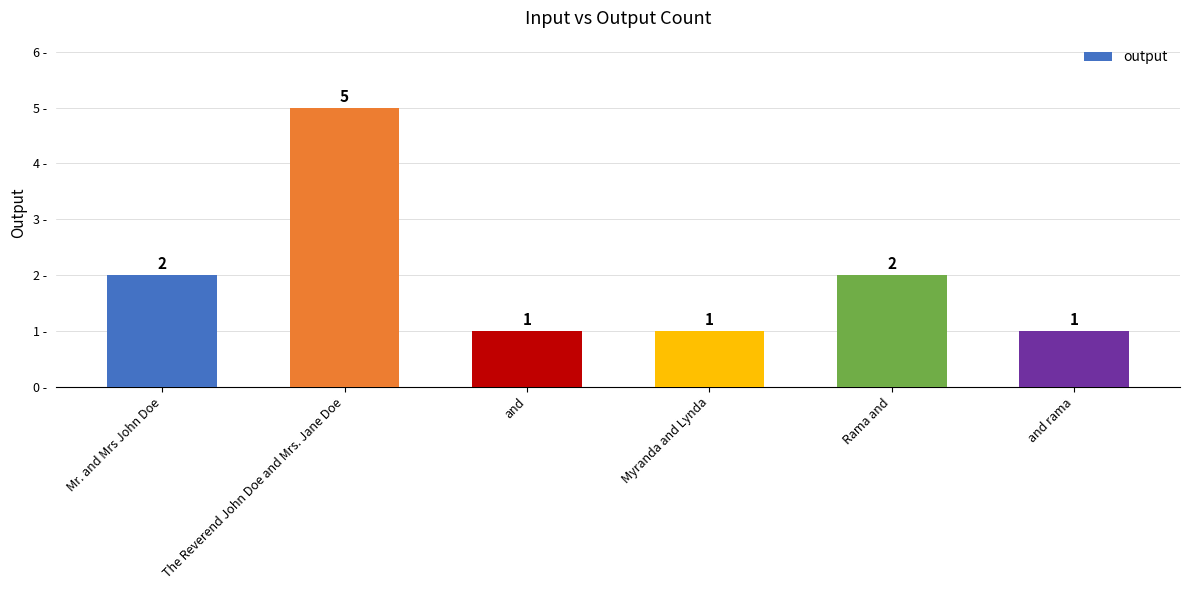

Between Rama and and and, which is larger?

Rama and